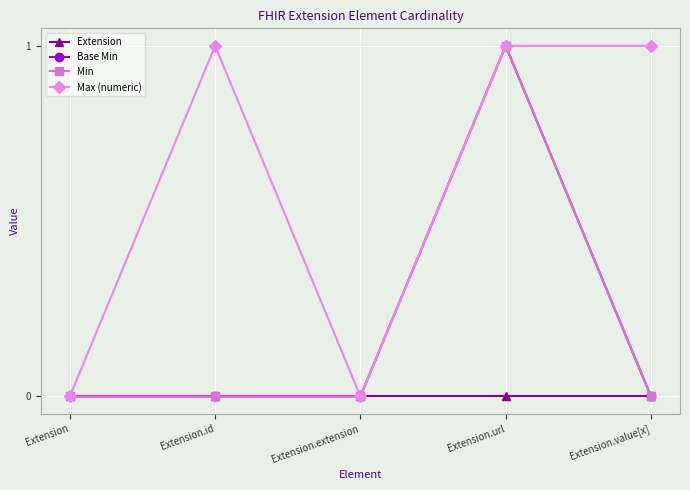

Reading left to right, transcribe all the data shown in this chart.

Extension: 0	0	0	0	0
Base Min: 0	0	0	1	0
Min: 0	0	0	1	0
Max (numeric): 0	1	0	1	1